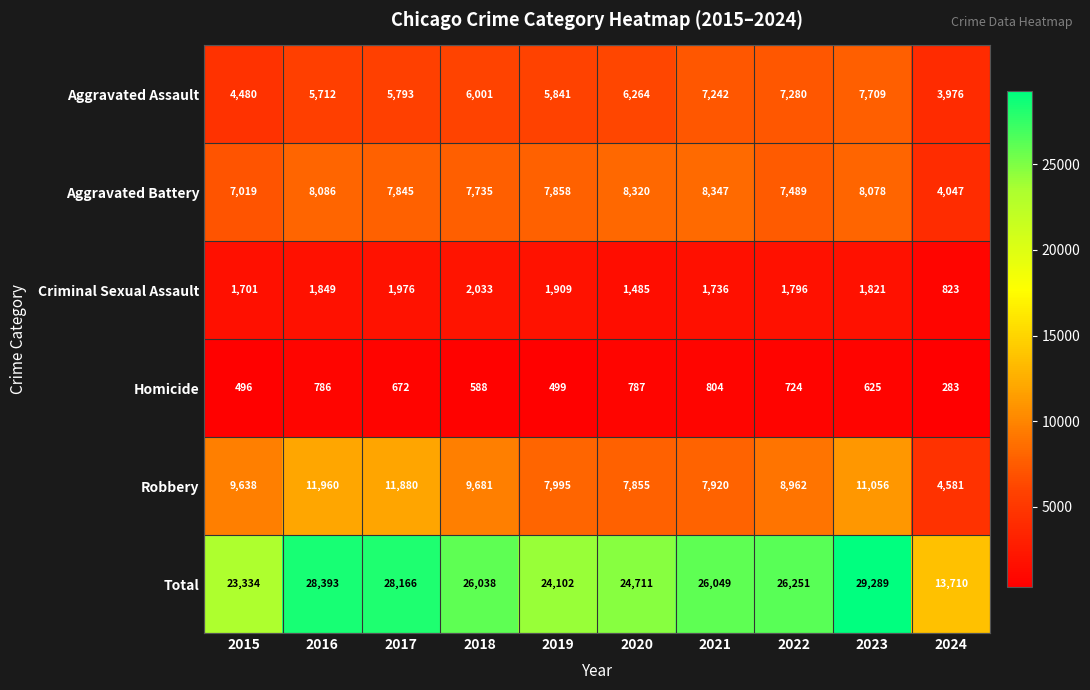

What is the total value across all series at 2020?

49422